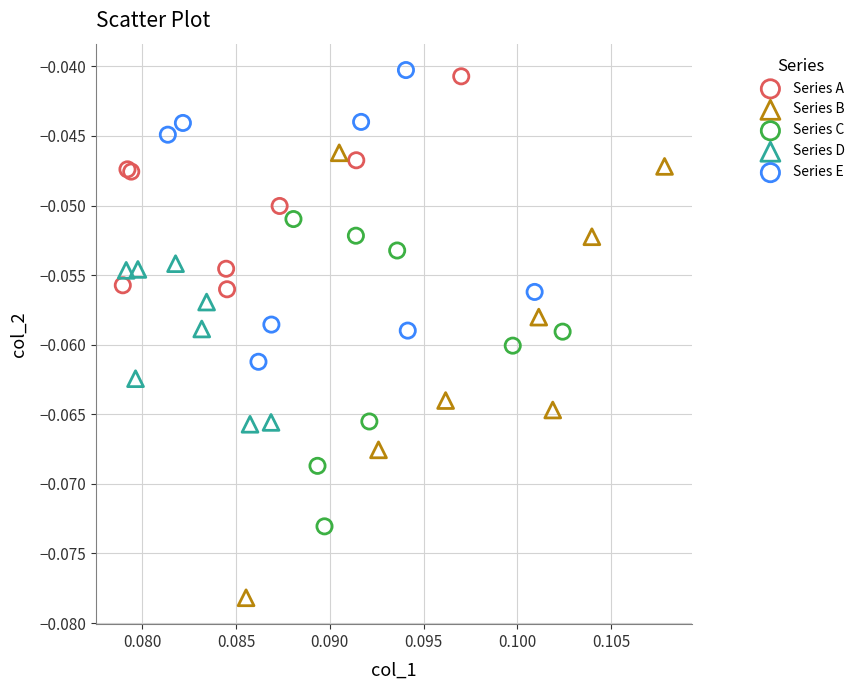

Which series reaches the maximum Y coordinate?

Series E